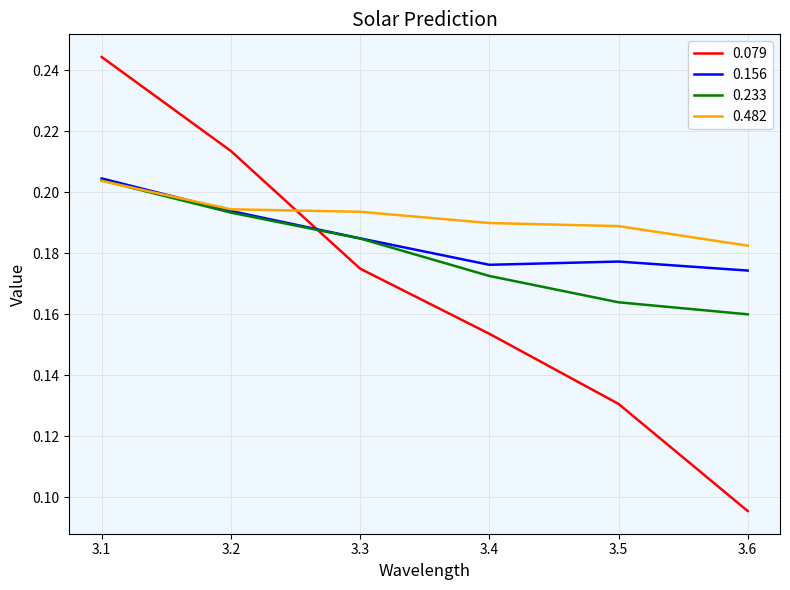

At which category does the chart reach its minimum across all series?

3.6